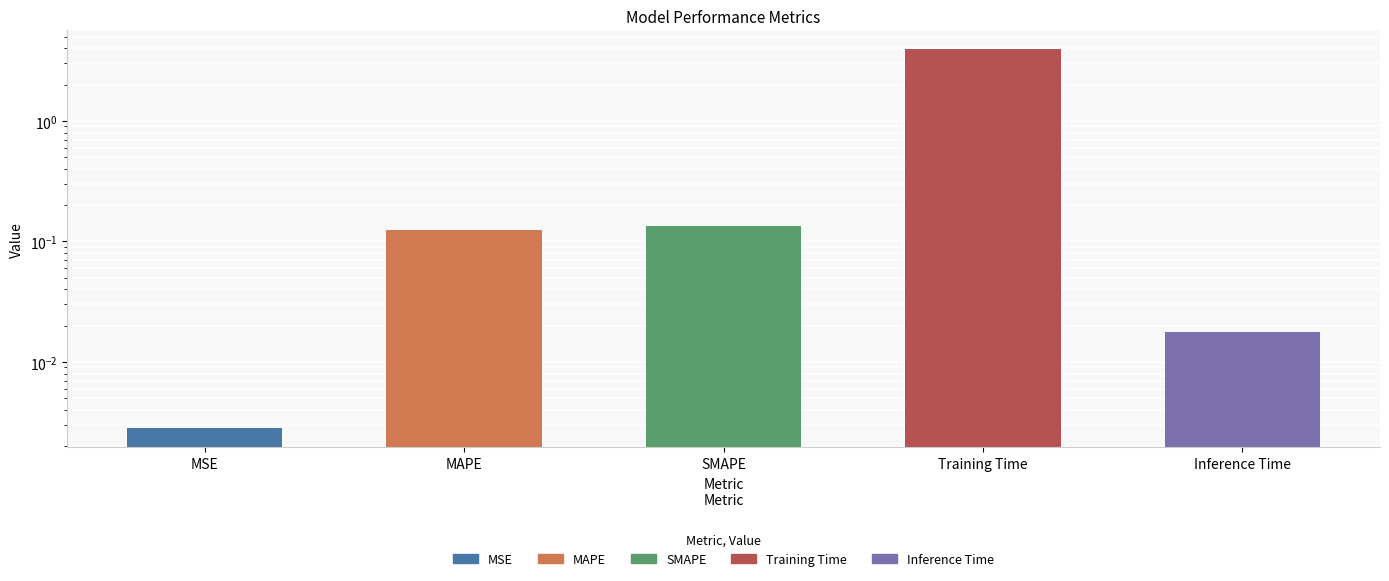

What is the change in value from MAPE to Training Time?

+3.8